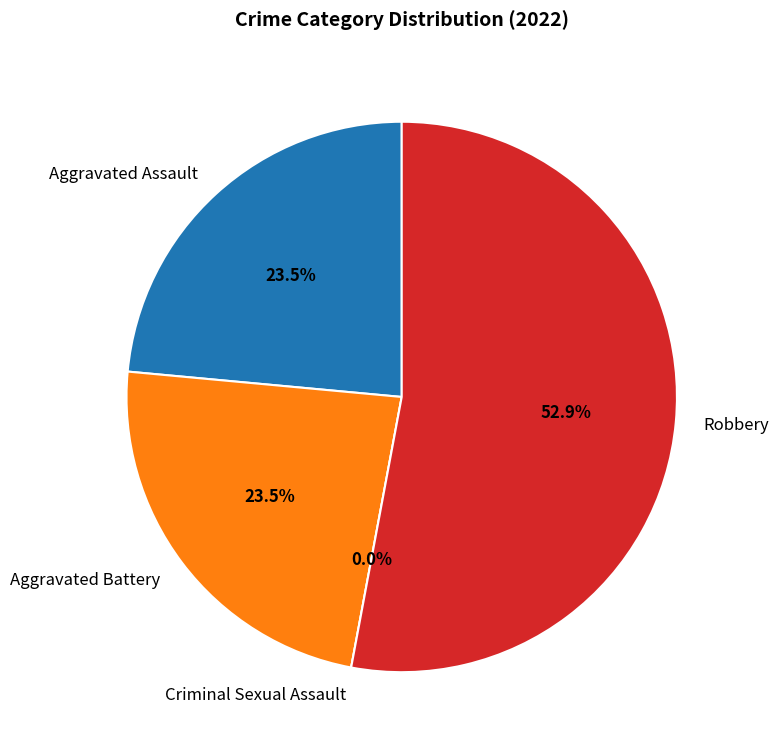

What is the change in value from Criminal Sexual Assault to Robbery?

+9